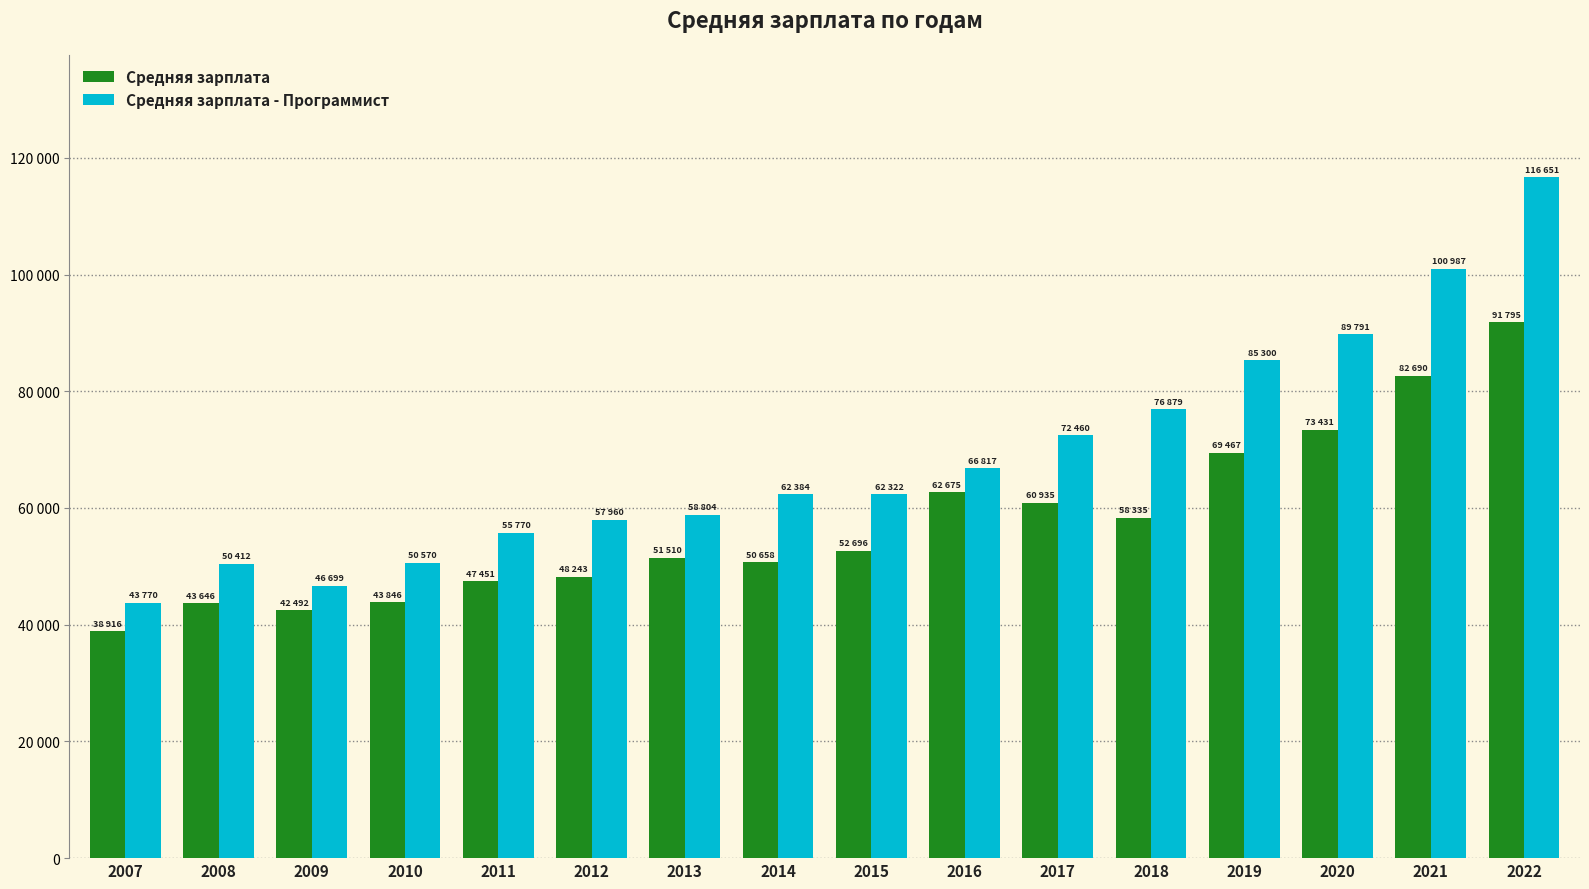

Which has a higher value, 2019 or 2012?

2019